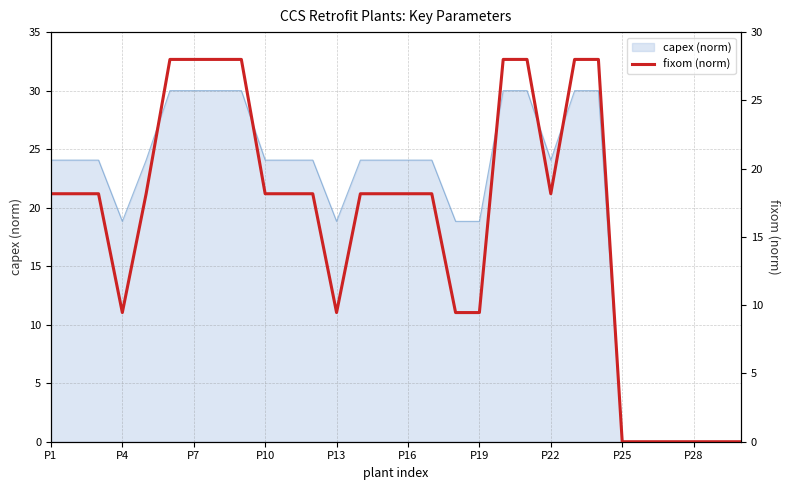

Is it true that capex (norm) equals 14.8 at P16?

False